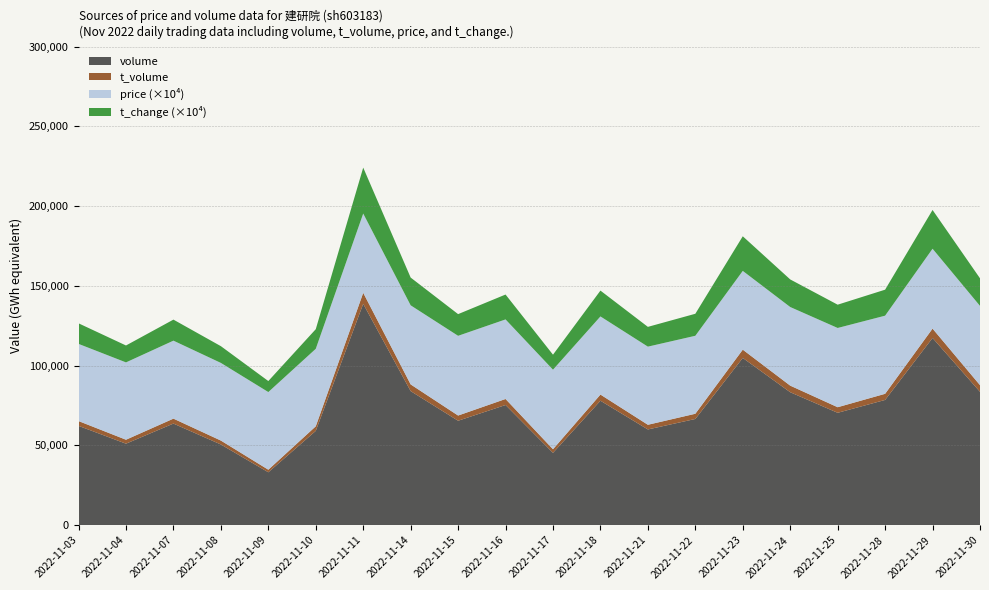

Reading left to right, extract all data points from this chart.

volume: 62241.0	51066.0	63679.0	50565.0	33131.0	59091.0	138766.0	84029.0	65448.0	75320.0	45317.0	78012.0	59991.0	66561.0	104840.0	83336.0	70432.0	78502.0	117364.0	83600.0
t_volume: 3012.0	2481.0	3093.0	2453.0	1611.0	2878.0	6925.0	4206.0	3268.0	3777.0	2259.0	3857.0	2932.0	3274.0	5189.0	4135.0	3499.0	3839.0	5867.0	4176.0
price: 4.8	4.8	4.9	4.9	4.9	4.9	5.0	5.0	5.0	5.0	5.0	4.9	4.9	4.9	4.9	4.9	5.0	4.9	5.0	5.0
t_change: 1.3	1.1	1.3	1.1	0.7	1.2	2.9	1.7	1.4	1.6	0.9	1.6	1.2	1.4	2.2	1.7	1.5	1.6	2.4	1.7